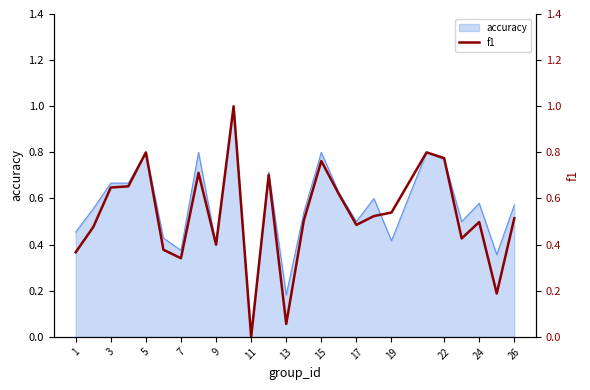

Reading left to right, transcribe all the data shown in this chart.

0.4	0.5	0.6	0.7	0.8	0.4	0.3	0.7	0.4	1.0	0.0	0.7	0.1	0.5	0.8	0.6	0.5	0.5	0.5	0.8	0.8	0.4	0.5	0.2	0.5